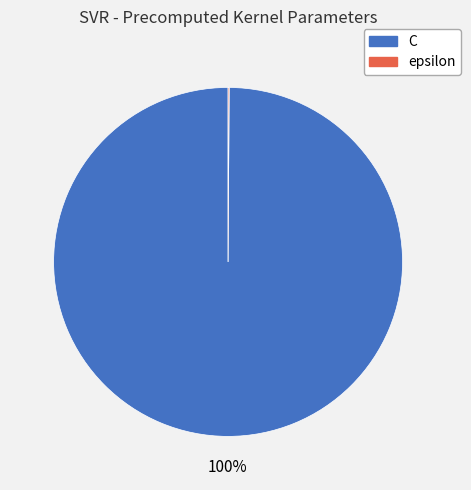

What is the largest slice in the pie chart?

C